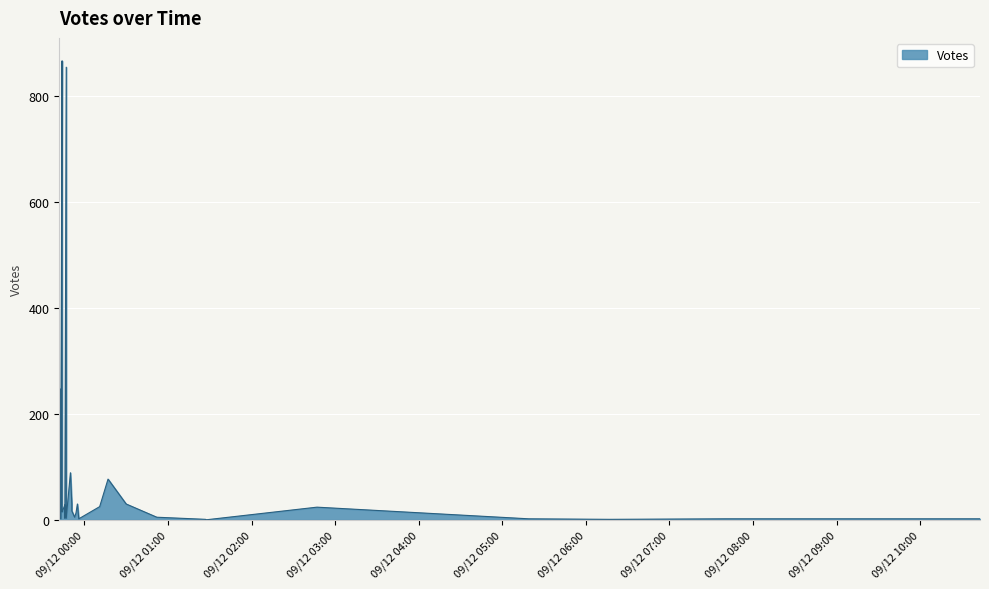

Between 2019-09-12 06:17 and 2019-09-11 23:43, which is larger?

2019-09-11 23:43